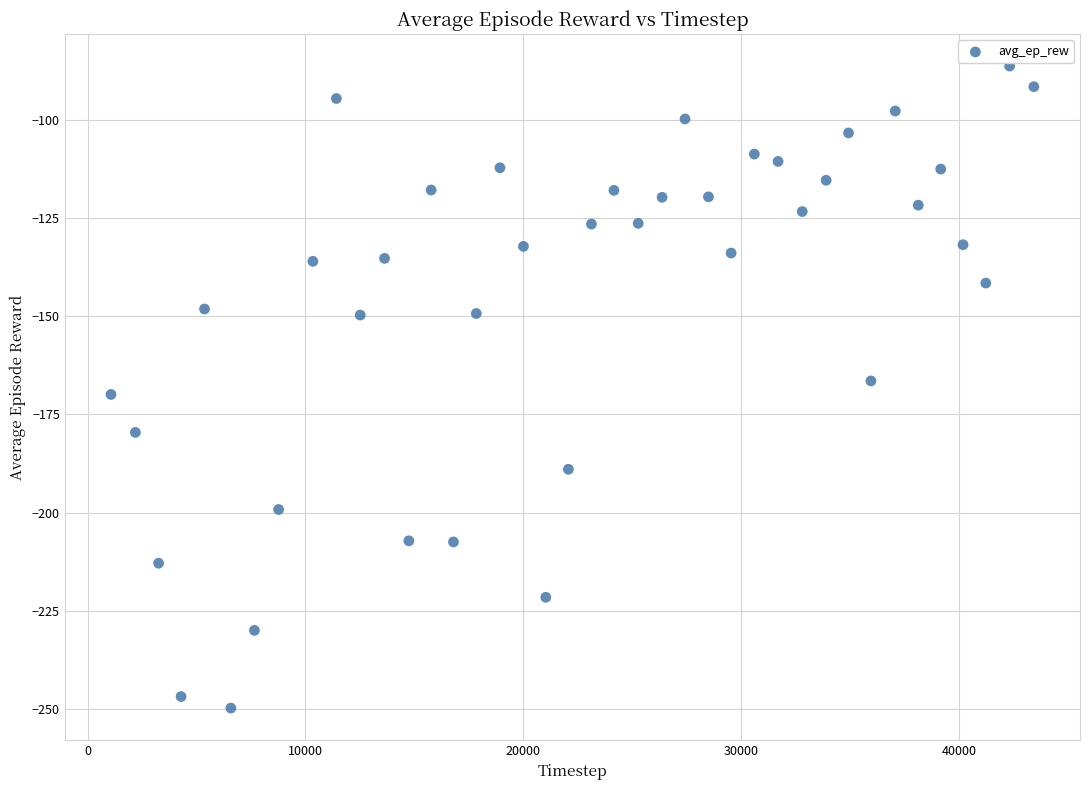

What is the range of Y values (max minus min)?

163.7